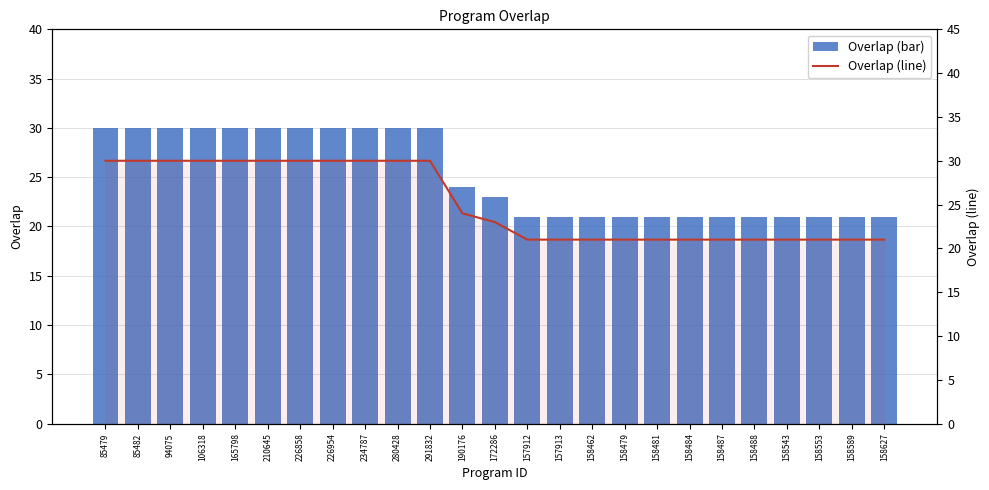

What is the label of the 15th bar from the right?

291832